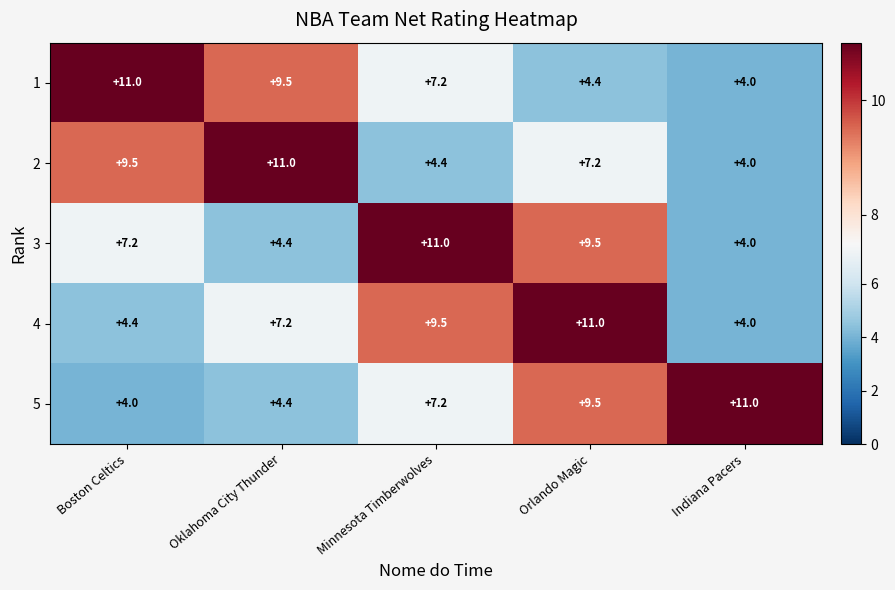

True or false: 5 has a value of 4.4 at Oklahoma City Thunder.

True